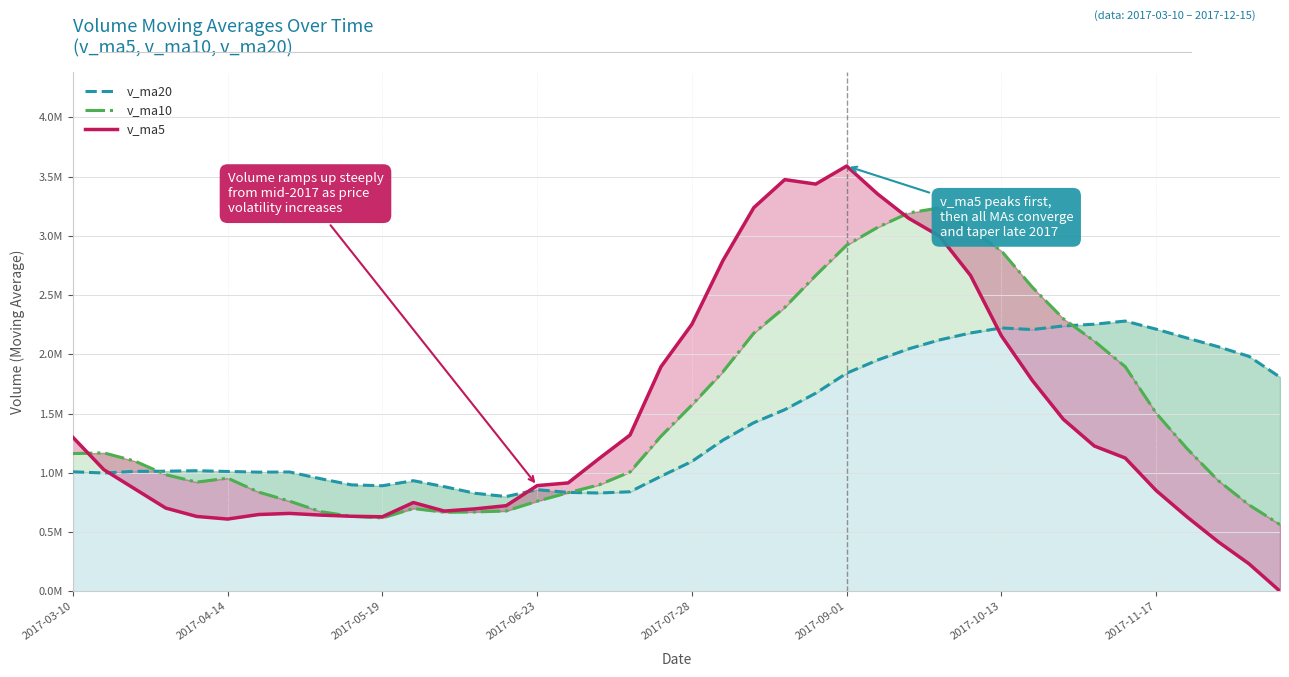

What are all the series names shown in the legend?

v_ma20, v_ma10, v_ma5